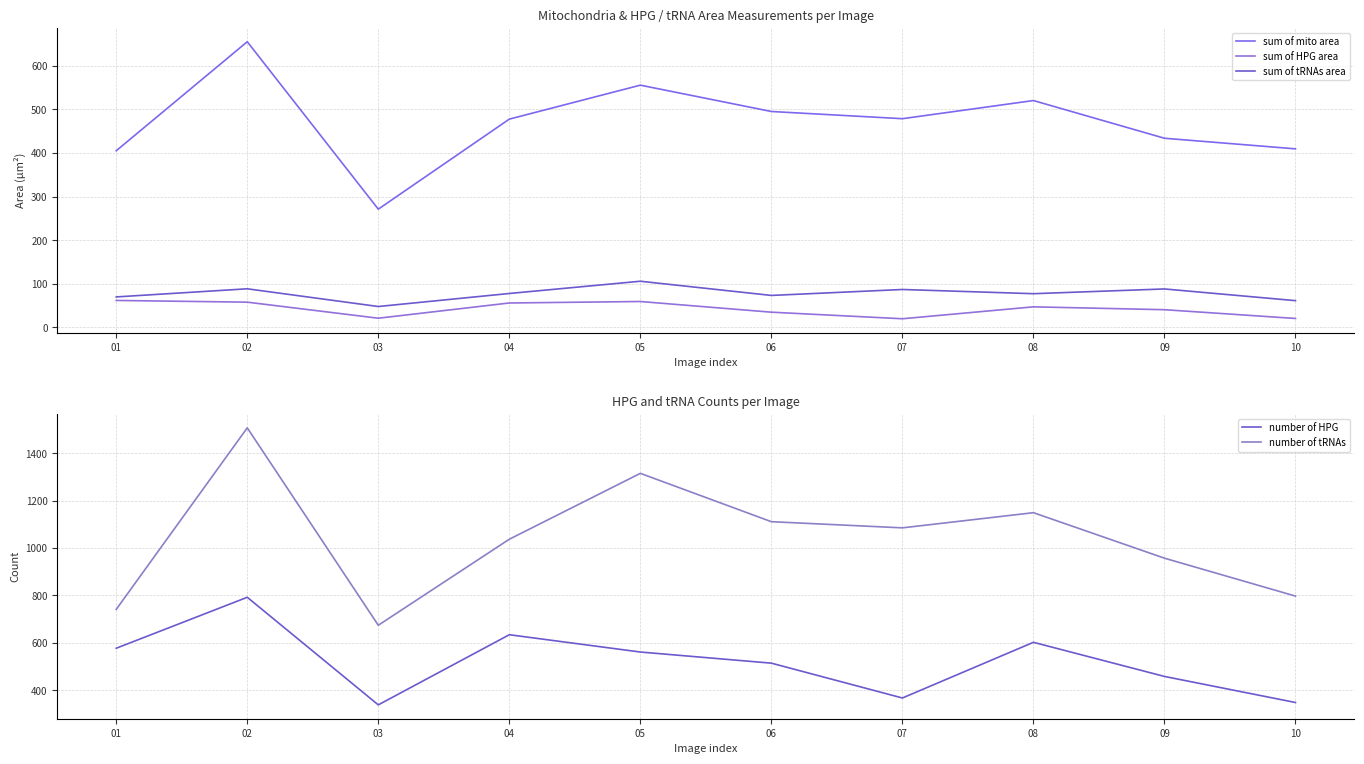

How many lines are shown in the chart?

5